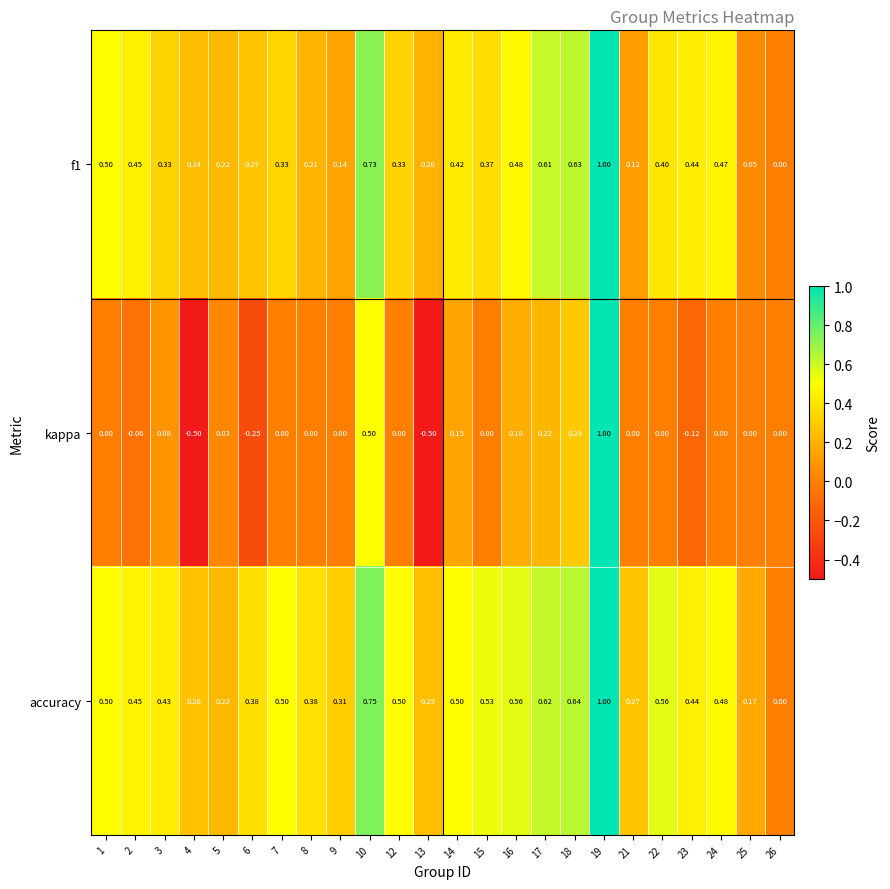

Is the value of kappa at 26 greater than the value of f1 at 6?

No